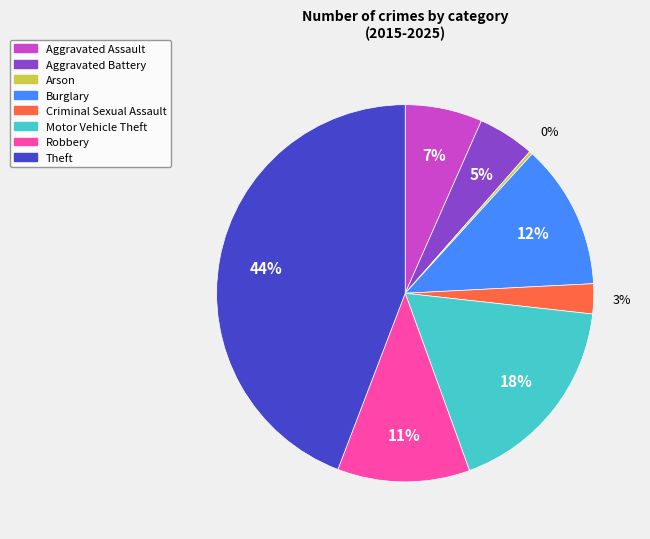

Is it true that Theft is 44% of the pie?

True